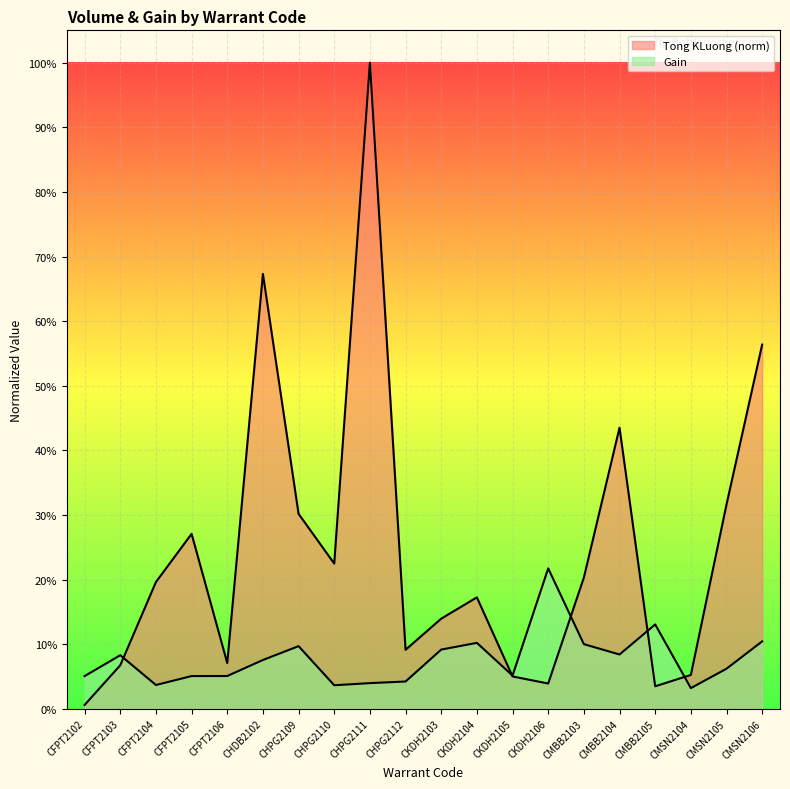

In Tong KLuong, how many points are lower than both neighbors (excluding endpoints)?

5